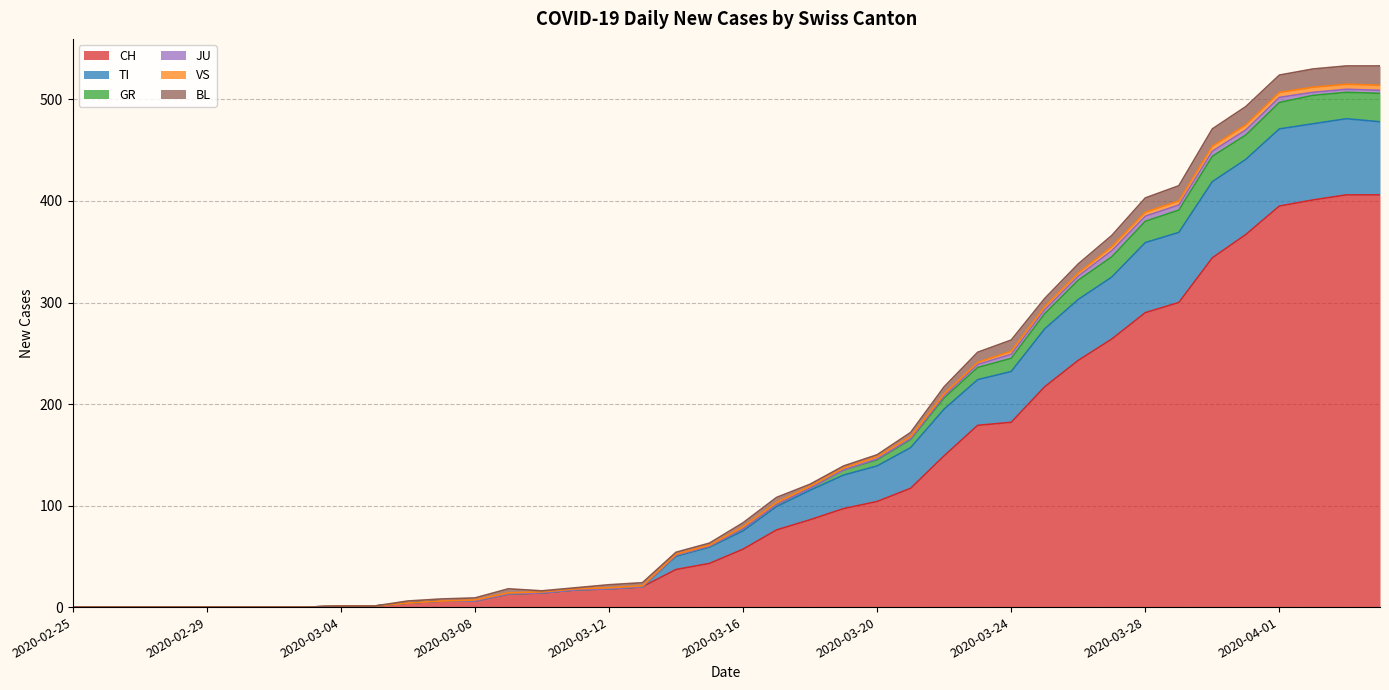

True or false: TI and GR intersect in this chart.

False